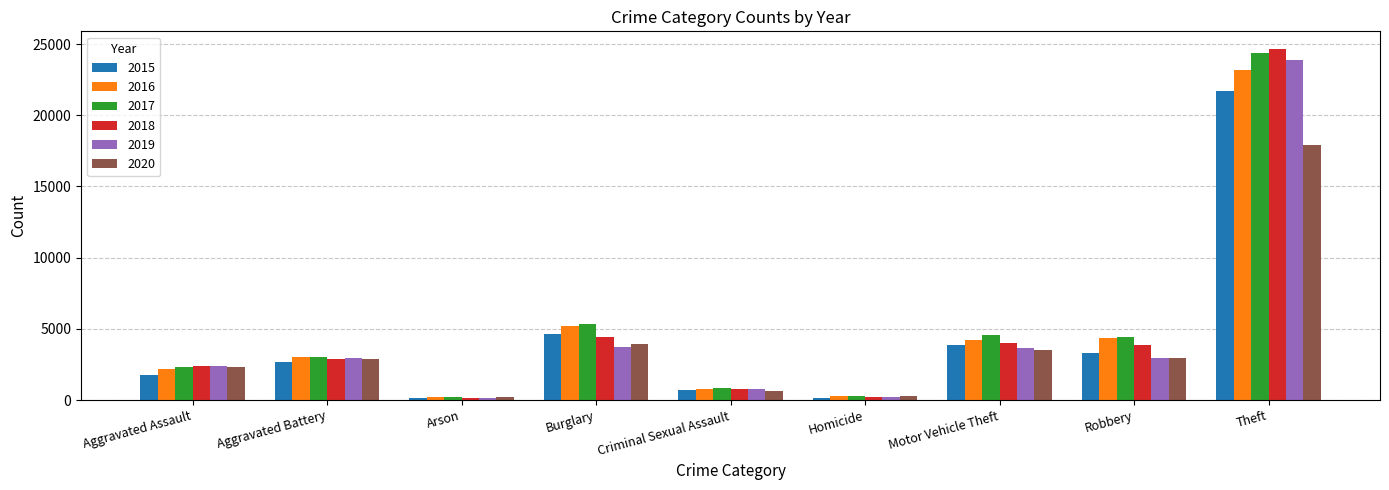

The value of 2016 at Motor Vehicle Theft is 4241. True or false?

True